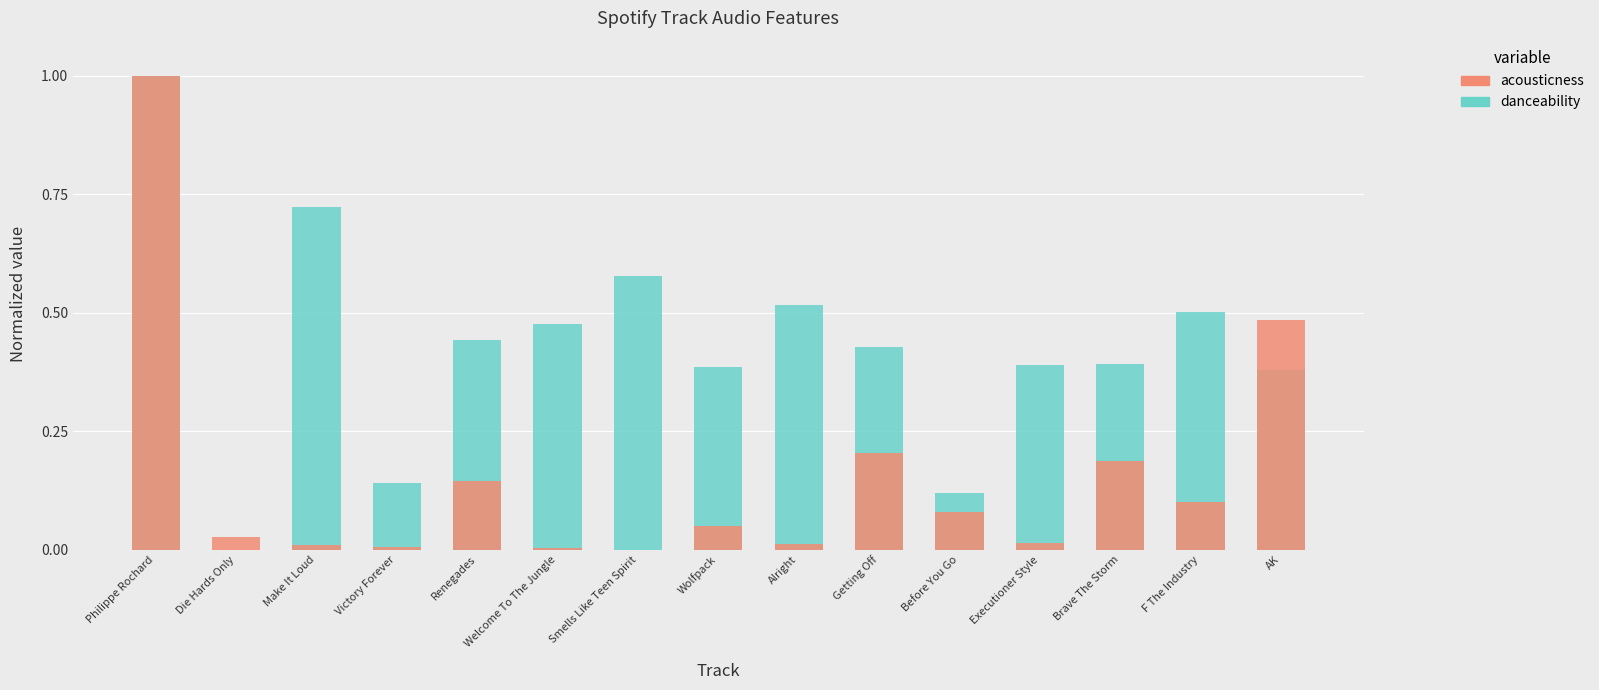

What position from the right is Alright?

7